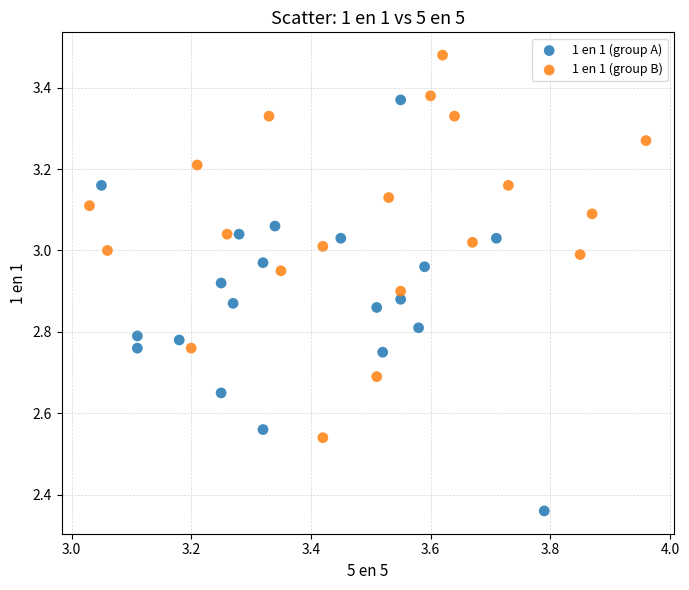

Which series contains the lowest Y value?

1 en 1 (group A)